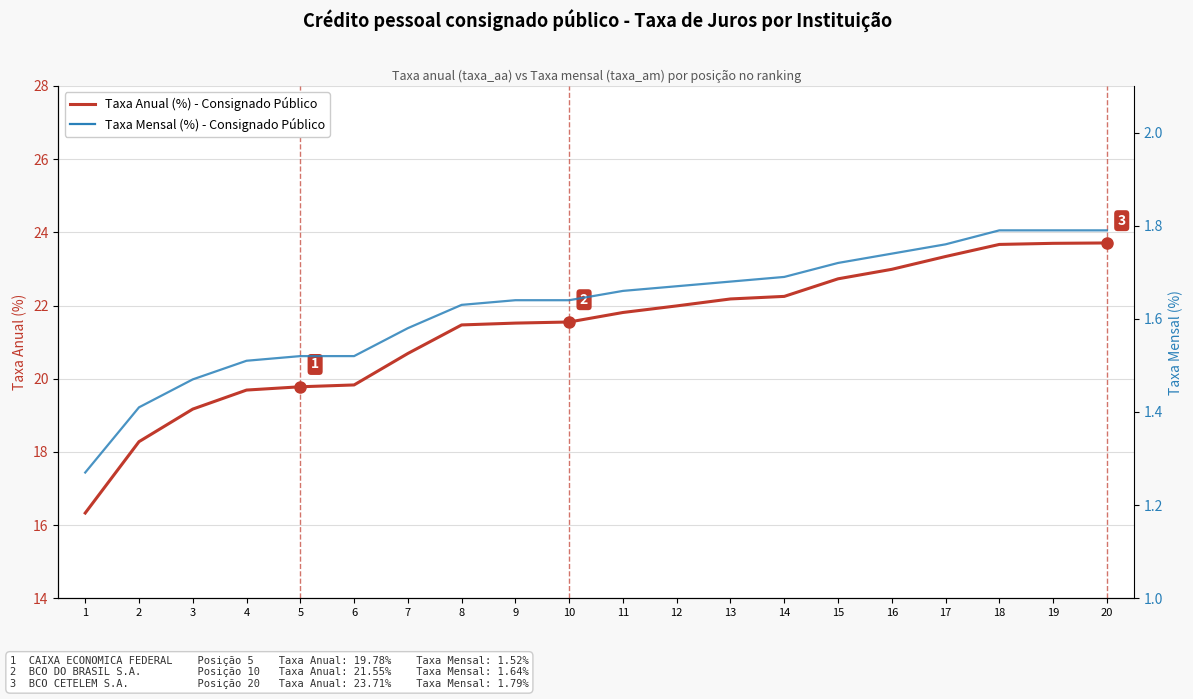

Which has a higher value, 1 or 11?

11